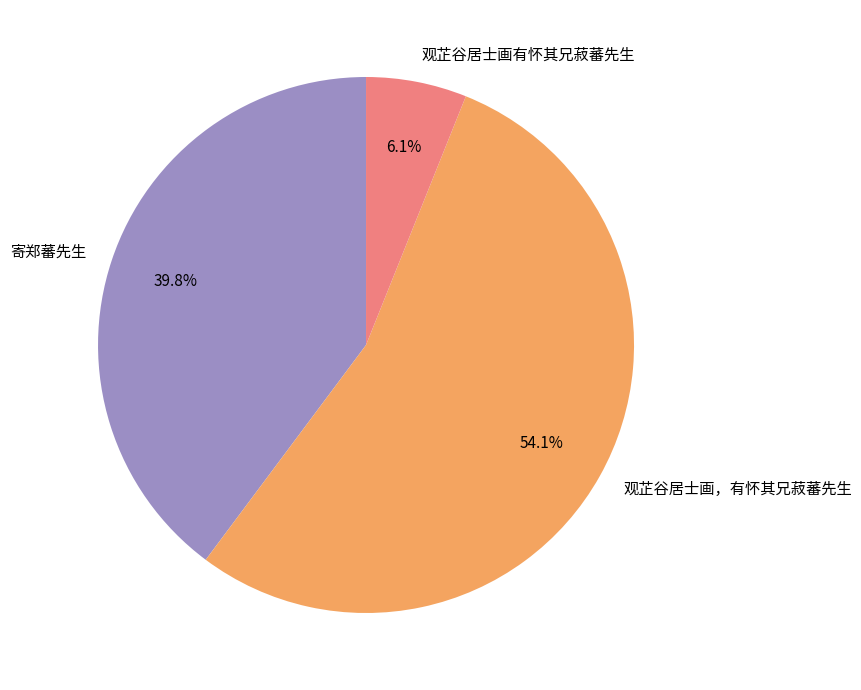

What percentage is the 观芷谷居士画有怀其兄菽蕃先生 slice, to the nearest percent?

6%